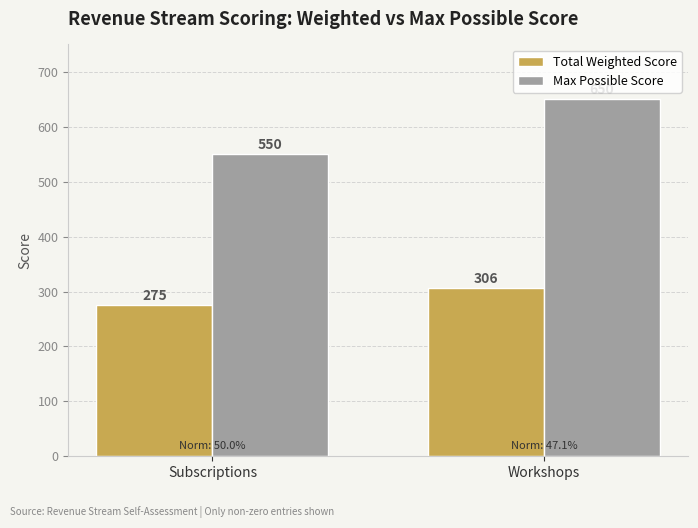

Reading left to right, list all the values displayed in this chart.

Total Weighted Score: 275	306
Max Possible Score: 550	650